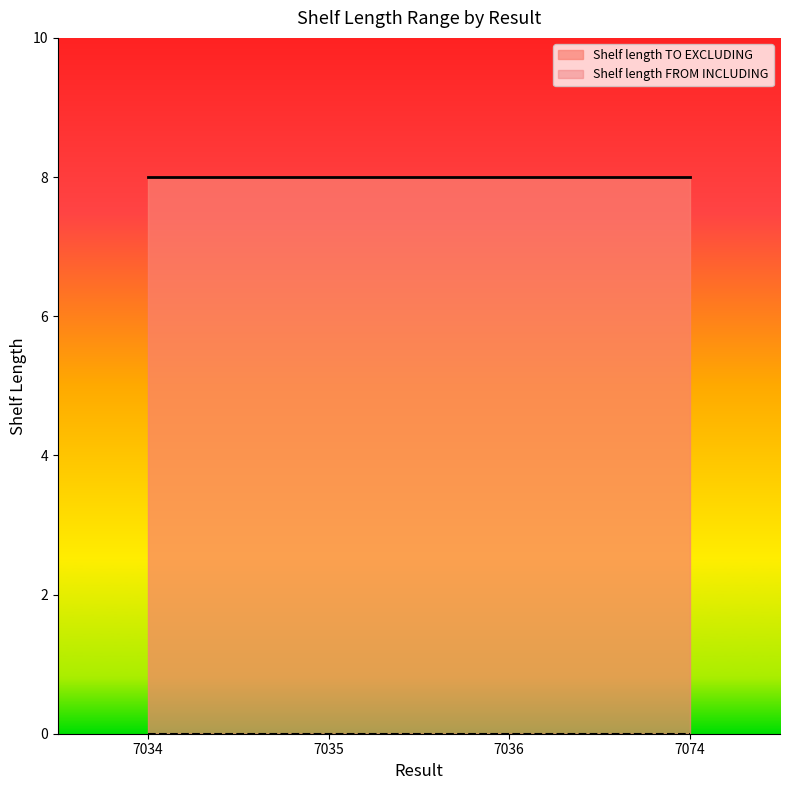

What is the minimum value for Shelf length TO EXCLUDING?

8